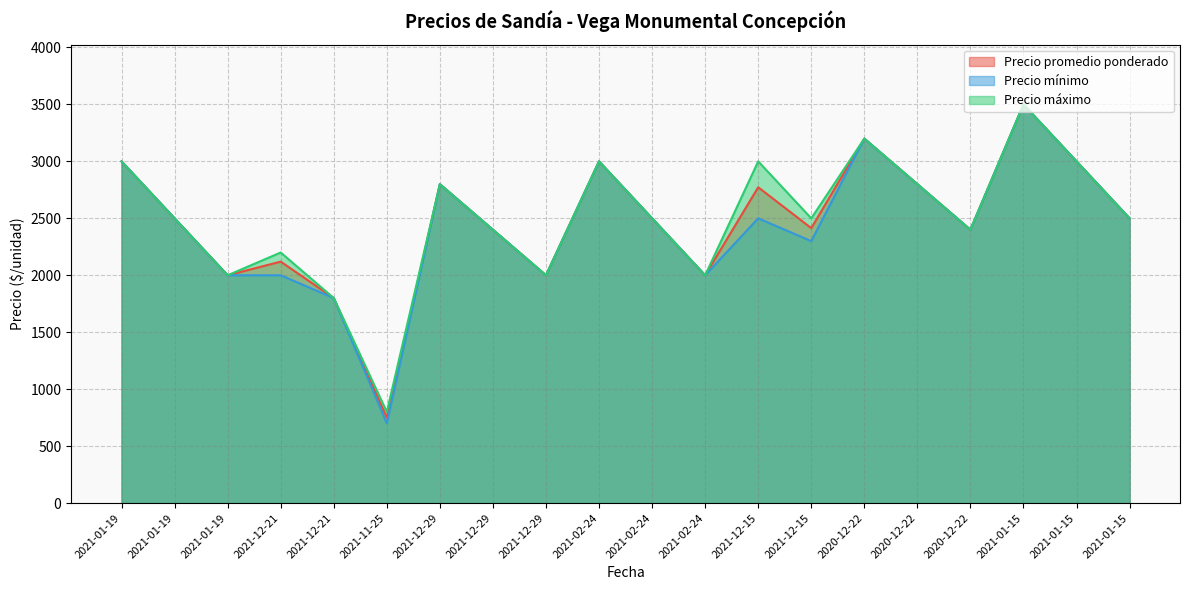

Does the chart have visible grid lines?

Yes